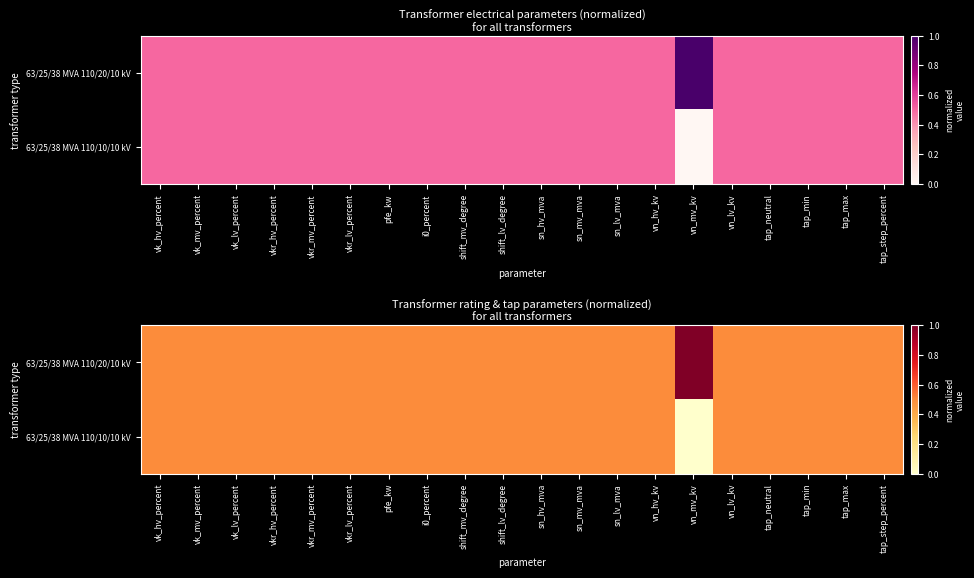

What is the difference between the second highest and minimum values in the 63/25/38 MVA 110/10/10 kV series?

0.5